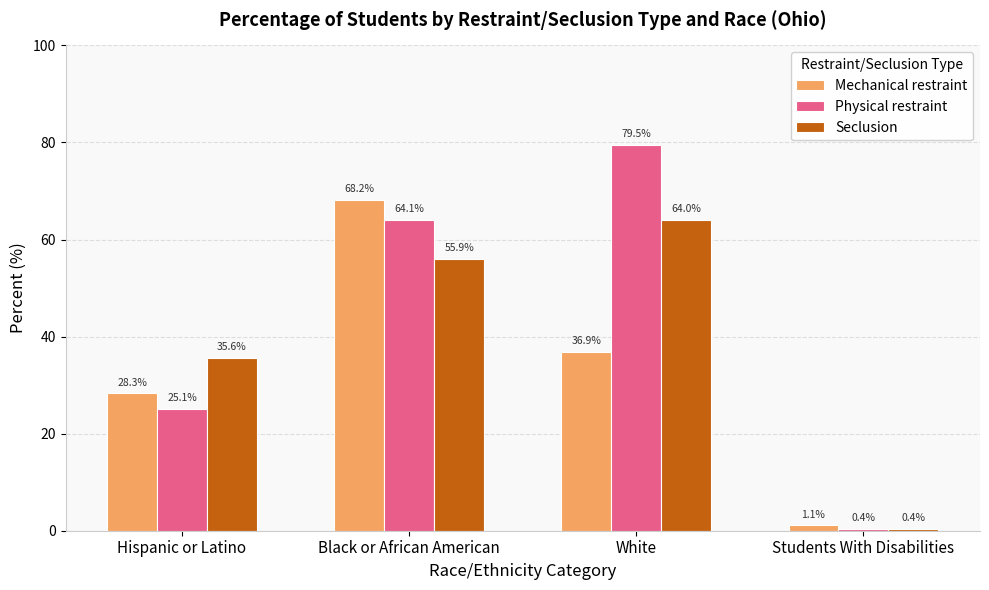

At which label does Mechanical restraint reach its minimum?

Students With Disabilities